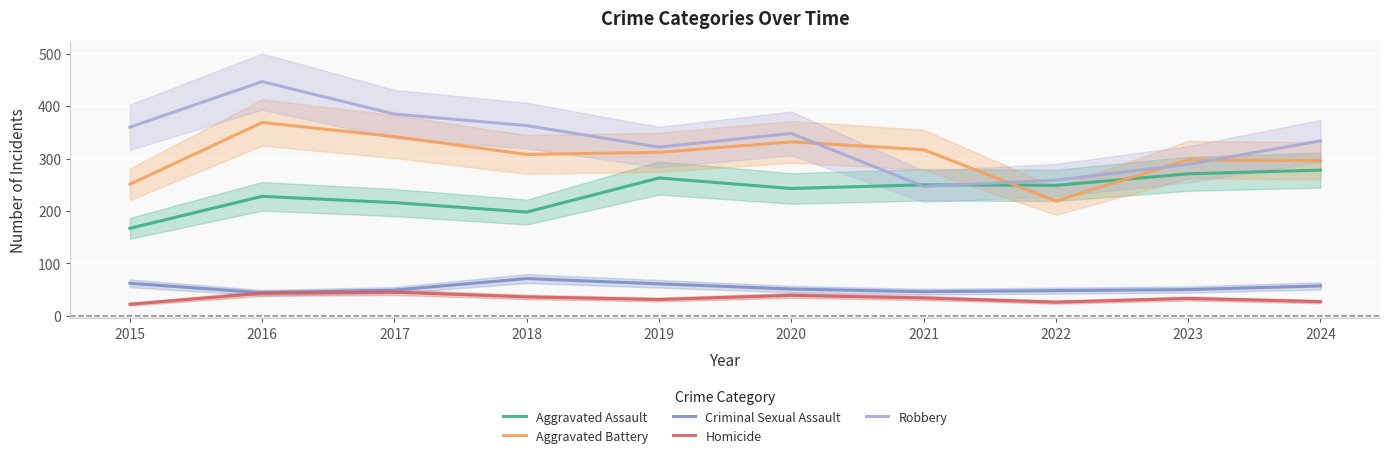

What are all the series names shown in the legend?

Aggravated Assault, Aggravated Battery, Criminal Sexual Assault, Homicide, Robbery